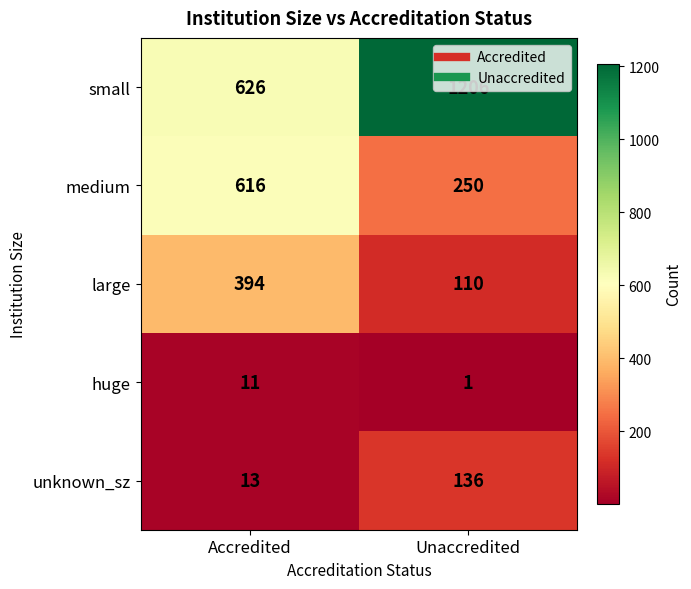

Is the value of small at Unaccredited greater than the value of unknown_sz at Accredited?

Yes